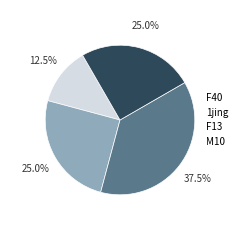

What percentage do F40 and 1jing together represent?

37.5%